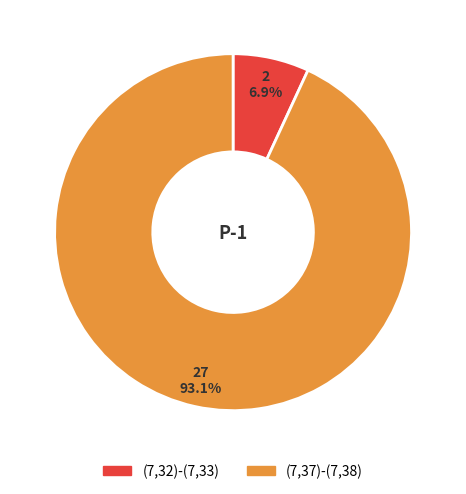

What portion of the pie excludes (7,32)-(7,33)?

93.1%